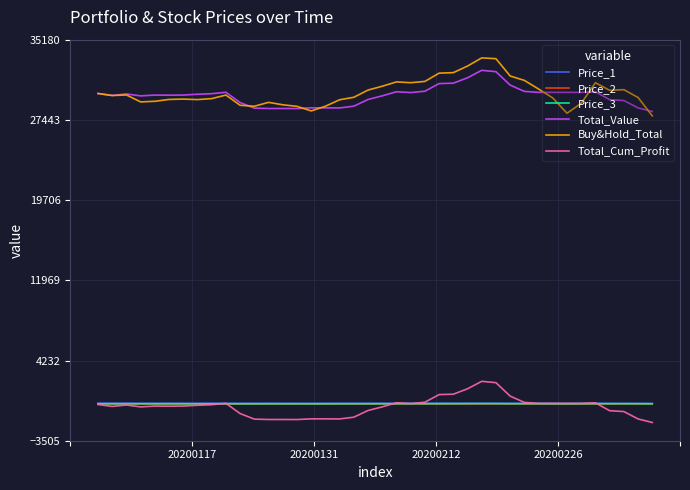

What is the smallest value displayed?

-1746.9